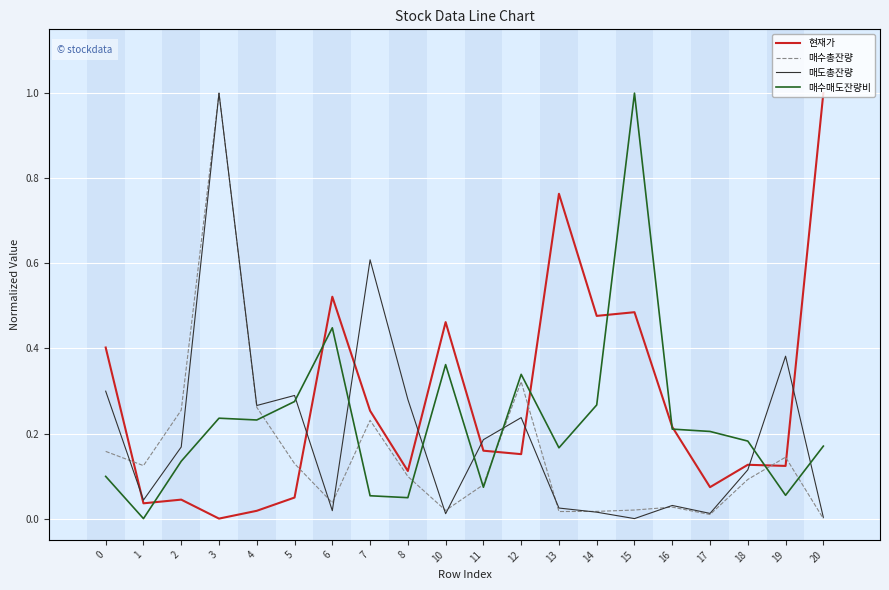

True or false: 매도총잔량 has a value of 0.4 at 19.

True